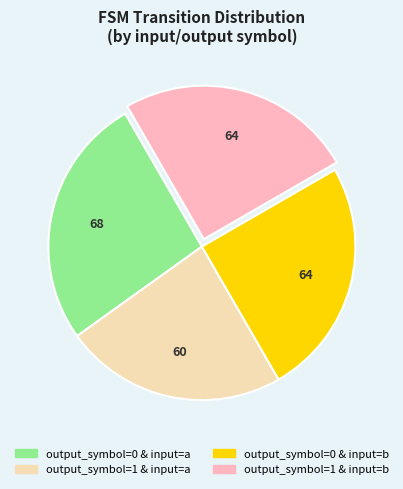

Count the number of slices in the pie.

4